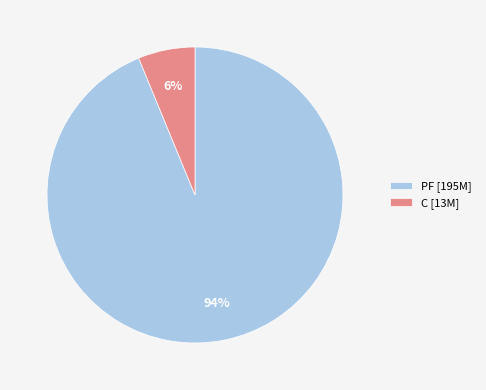

Does any single category account for the majority?

Yes